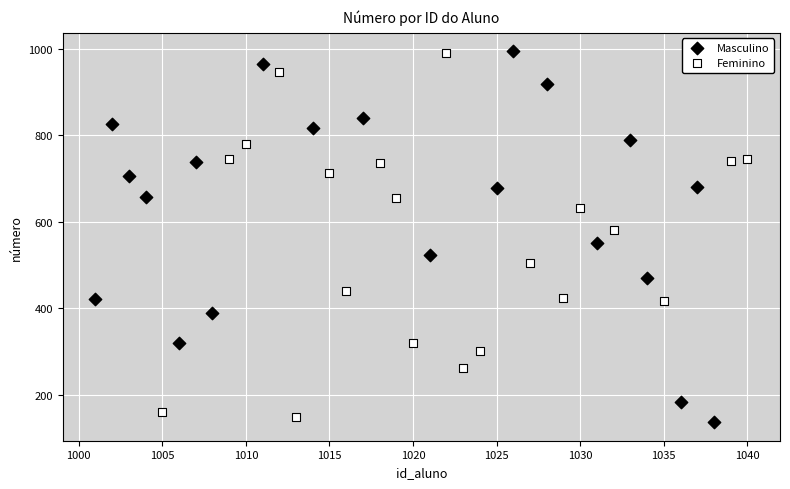

What are all the series names shown in the legend?

Masculino, Feminino